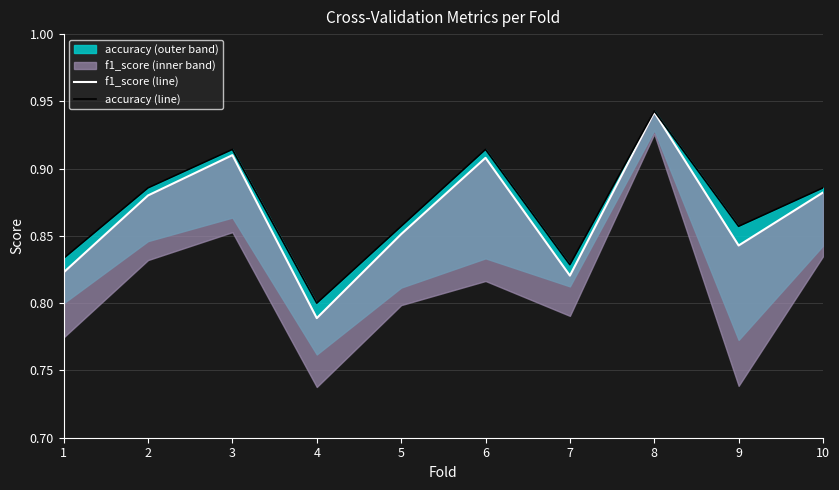

True or false: accuracy_line has a value of 1.1 at 7.

False